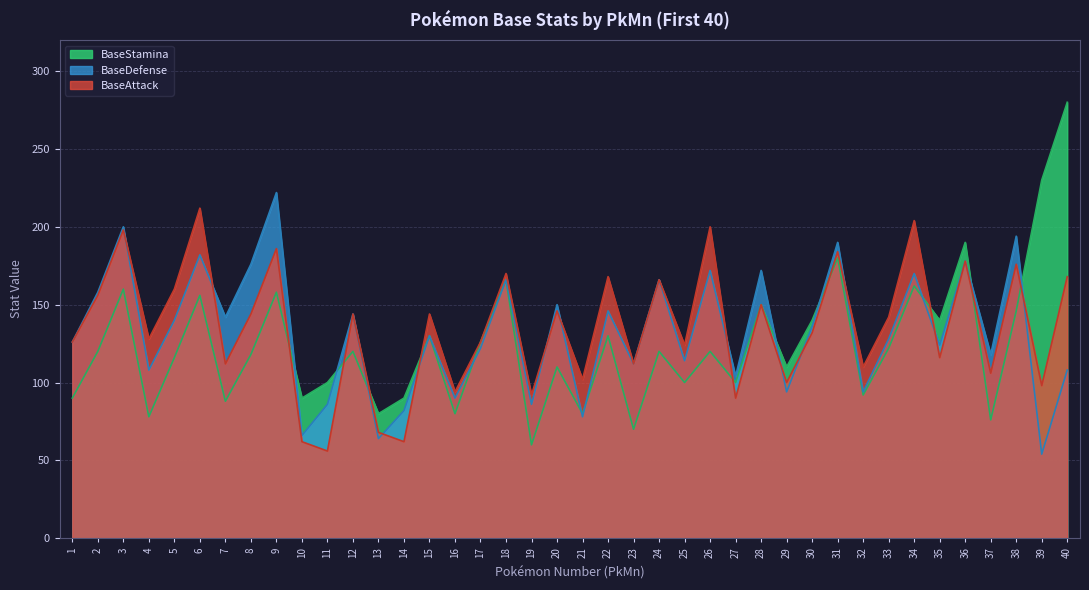

What is the sum of the BaseDefense values at 26 and 25?

286